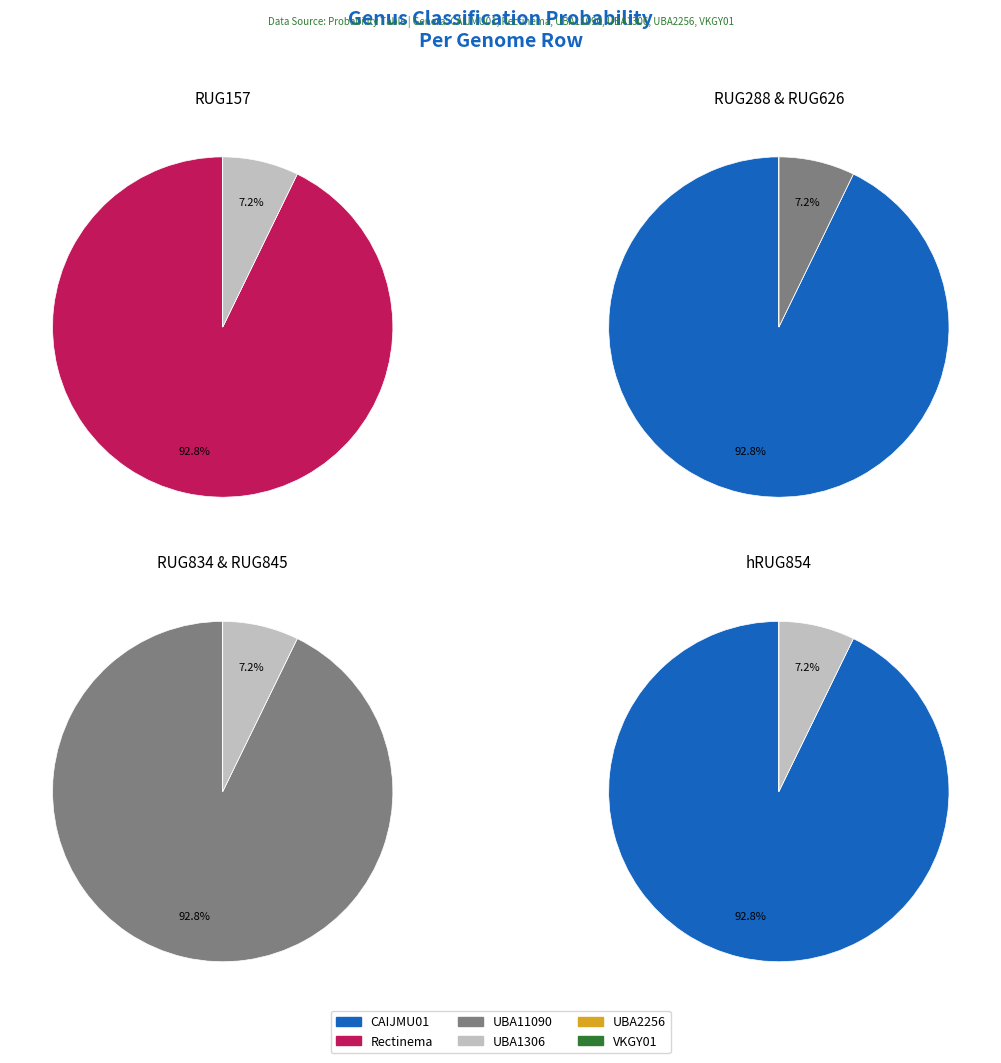

The RUG288.fasta slice represents 29% of the pie. True or false?

False